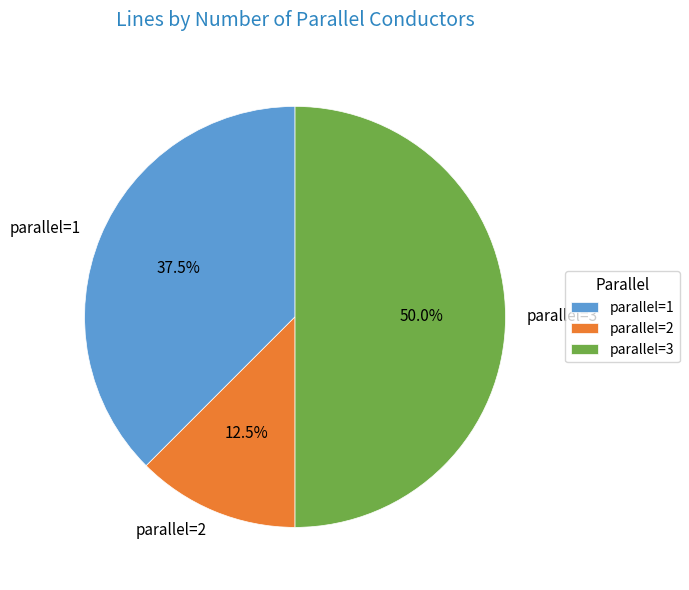

What is the largest slice in the pie chart?

parallel=3